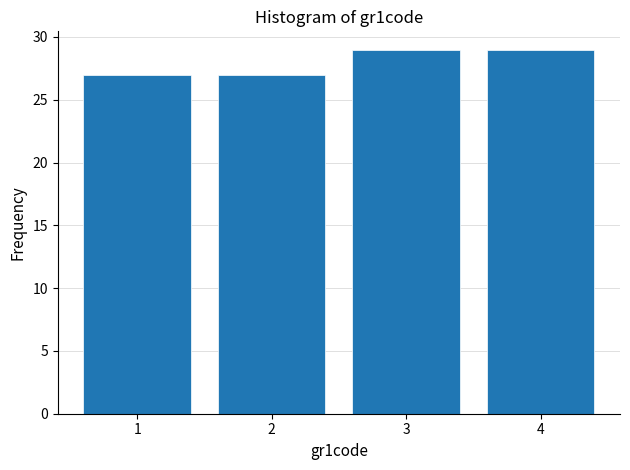

Reading left to right, list all the values displayed in this chart.

1=27	2=27	3=29	4=29